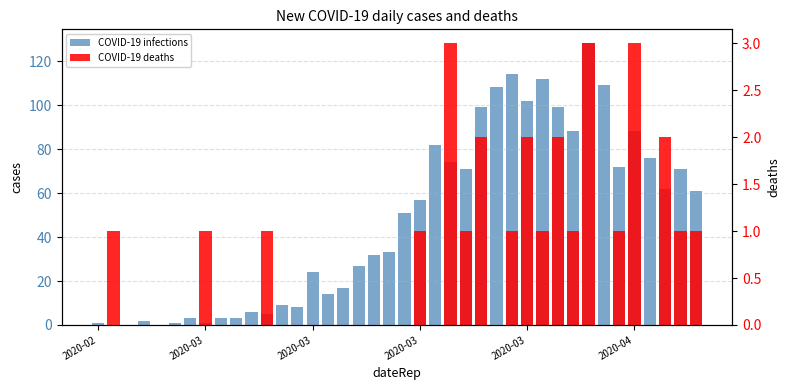

What is the value of the COVID-19 infections bar at the 10th from the left?

3